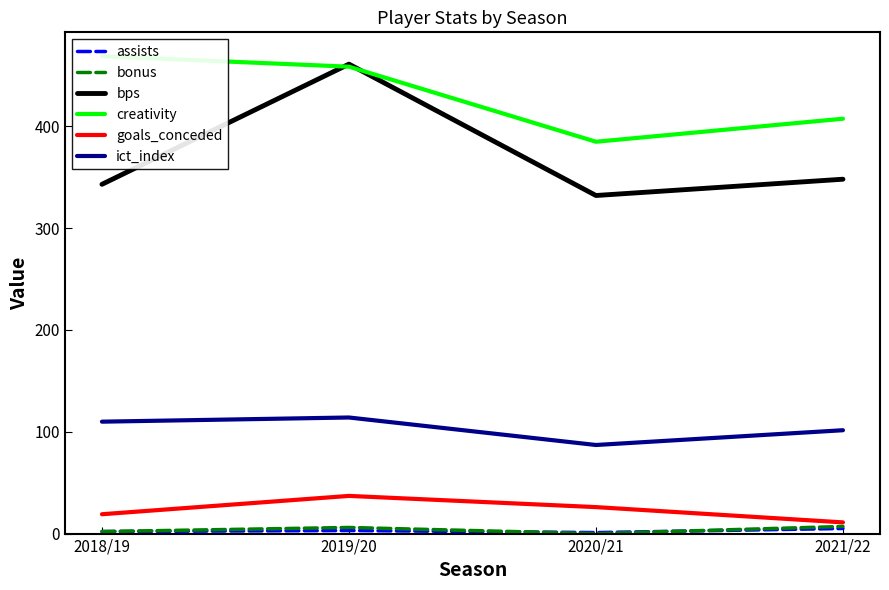

List the labels in order of bps value, smallest first.

2020/21, 2018/19, 2021/22, 2019/20